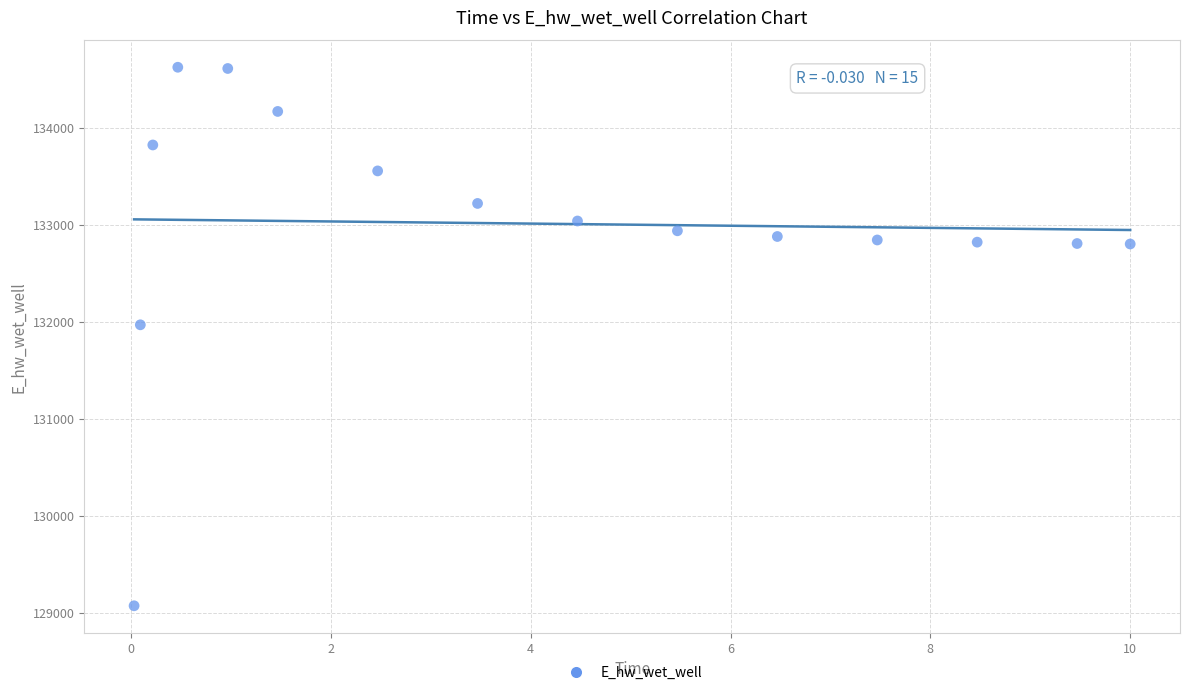

What Y value in the scatter plot is closest to 131849?

131970.0